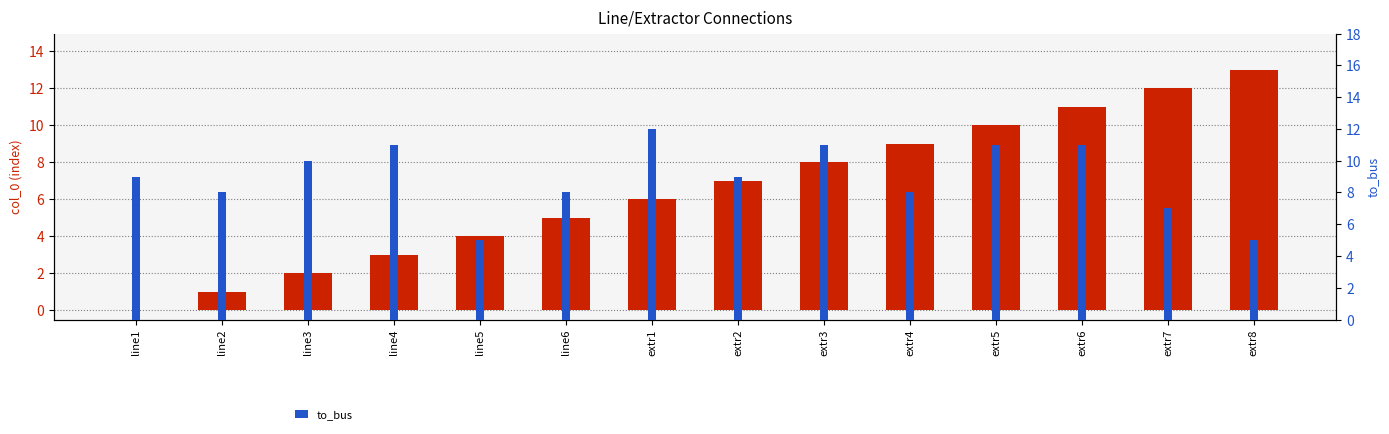

What is the sum of the col_0 (index) values at extr4 and line5?

13